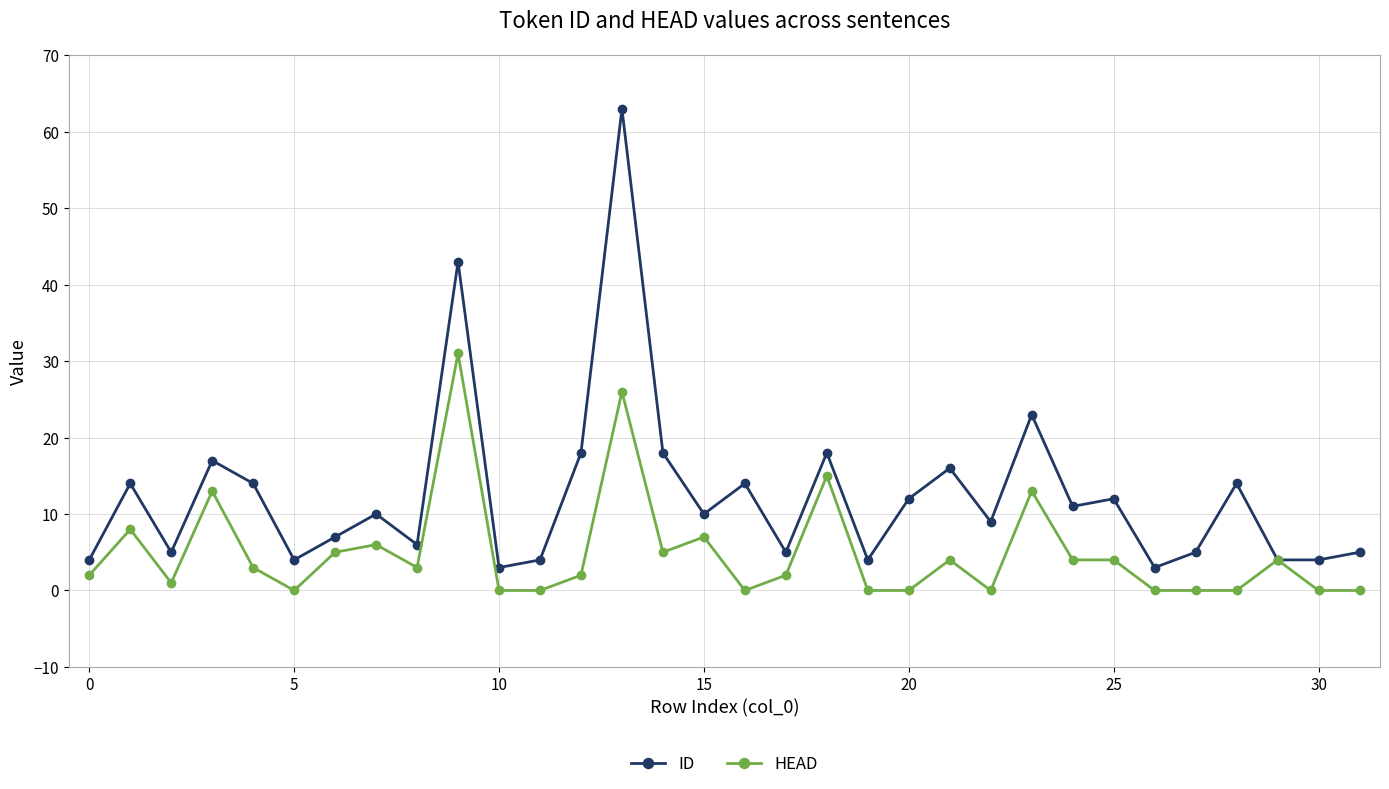

What is the value of the ID point at the 24th from the left?

23